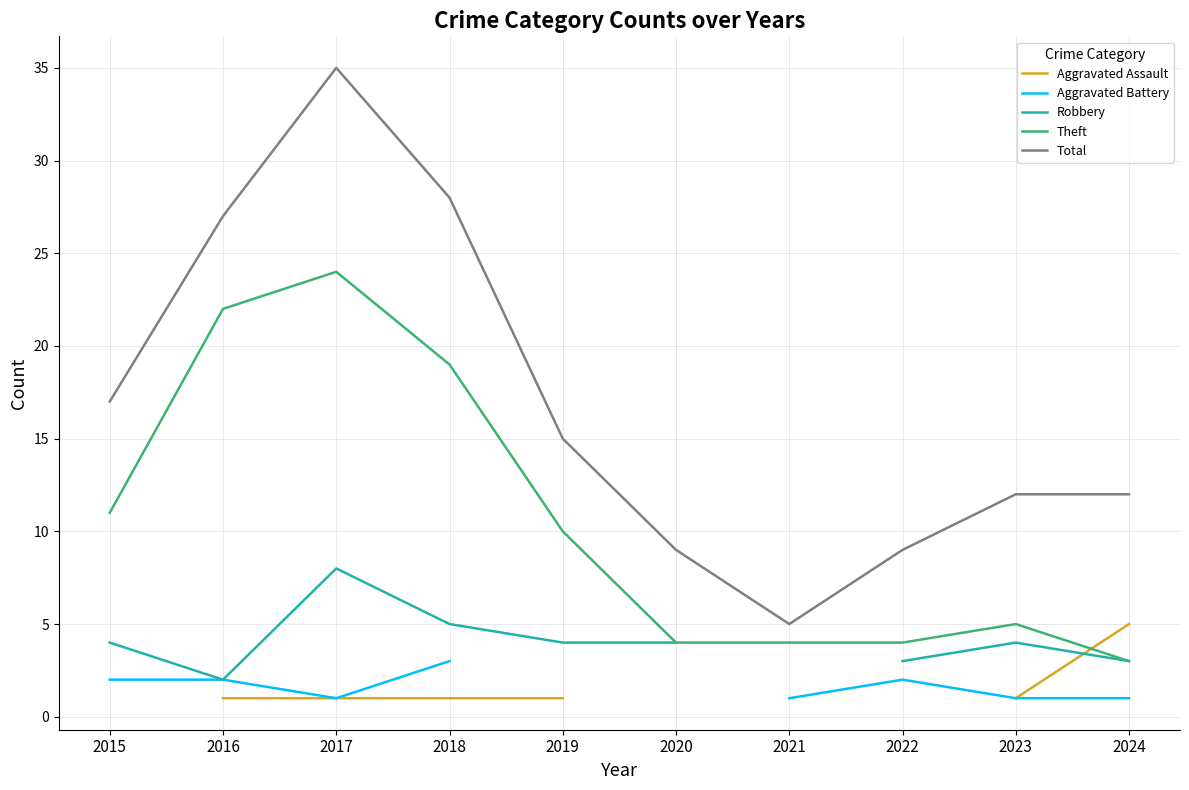

Does the chart display data point markers on the line(s)?

No